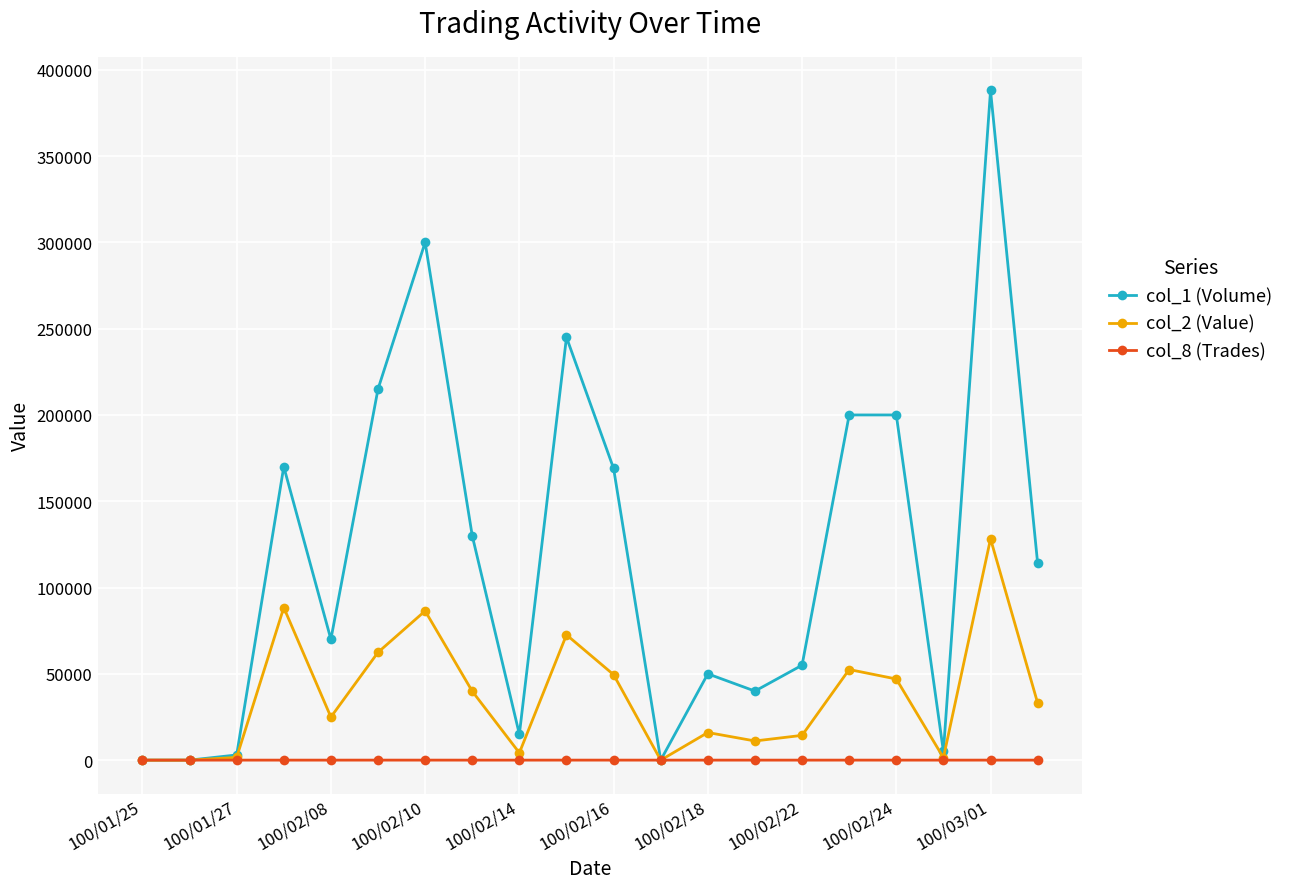

What is the maximum value shown in the chart?

388000